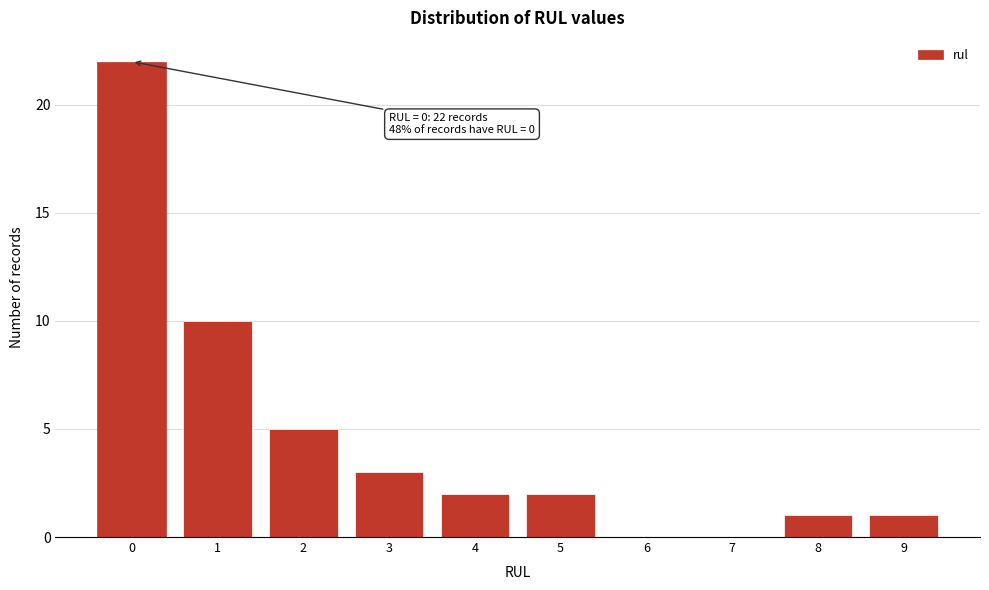

Reading right to left, what are all the values shown in this chart?

9=1	8=1	7=0	6=0	5=2	4=2	3=3	2=5	1=10	0=22